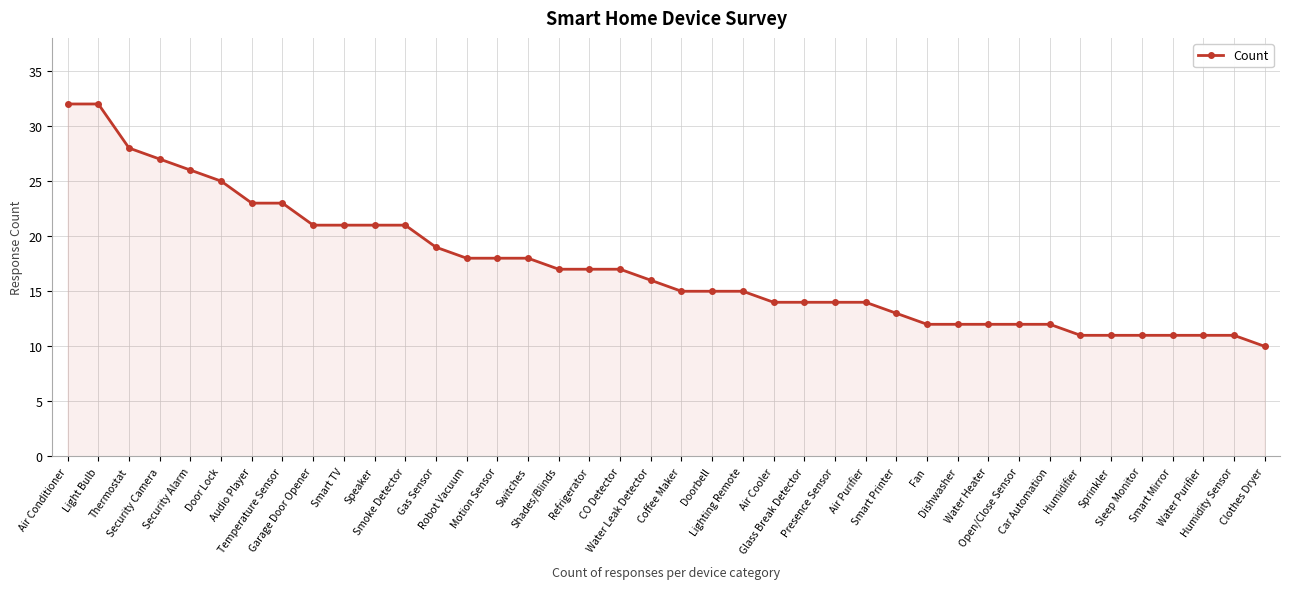

What is the minimum value shown in the chart?

10